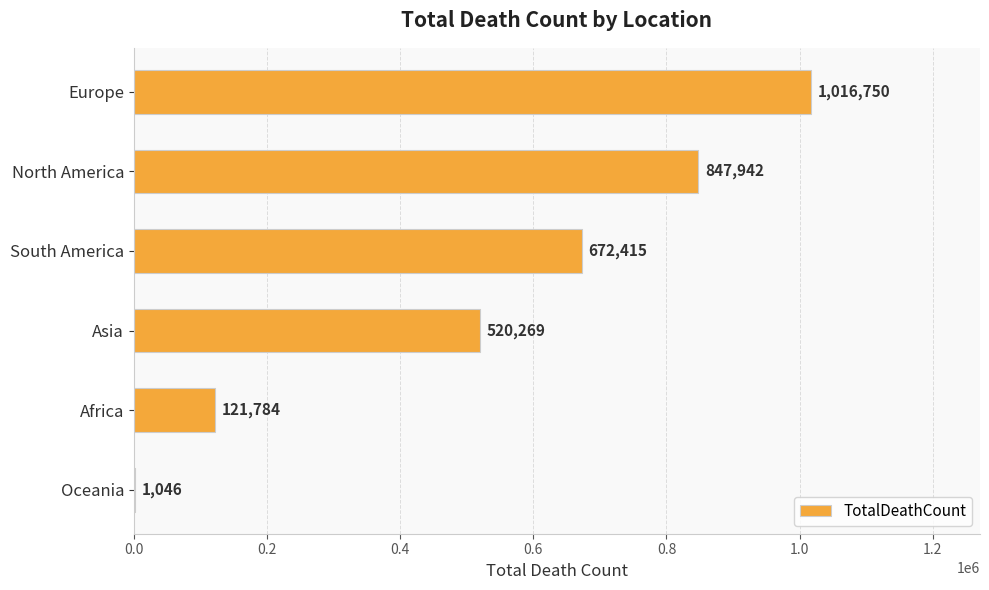

Count the number of categories in the chart.

6